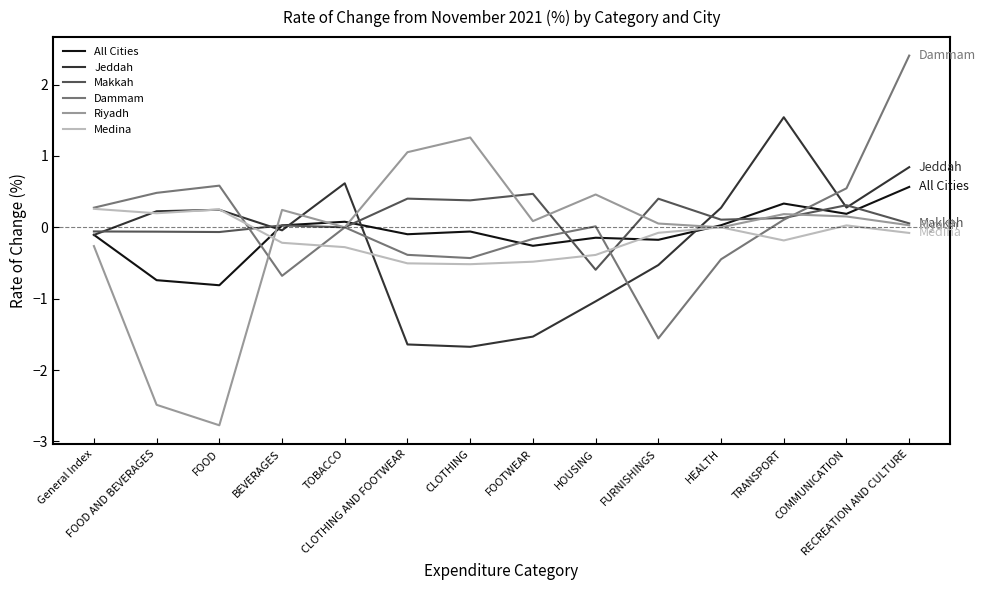

Does the chart have visible grid lines?

No